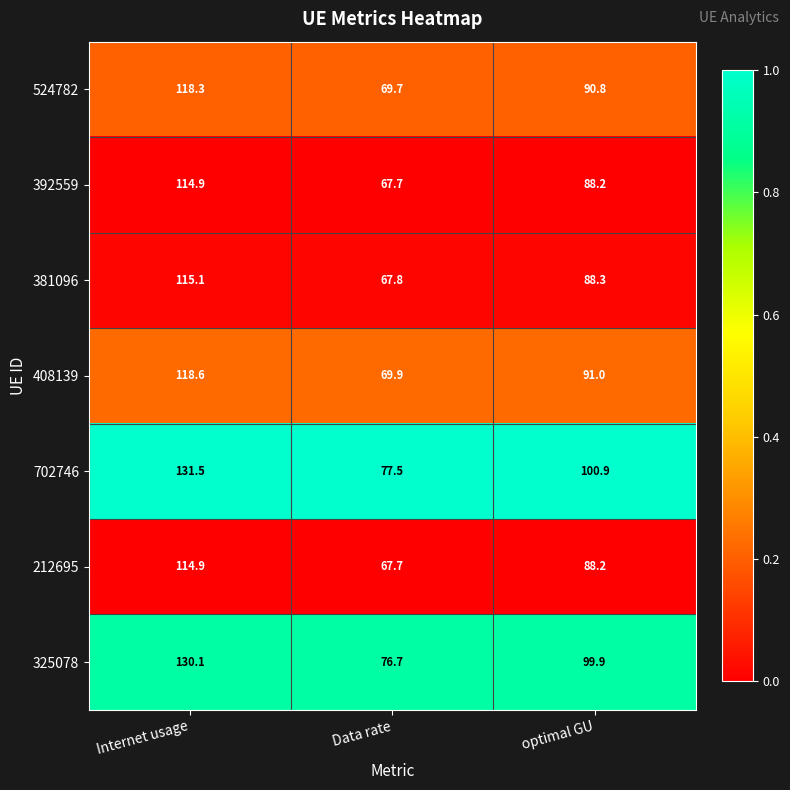

What is the highest value of the 524782 series?

118.3